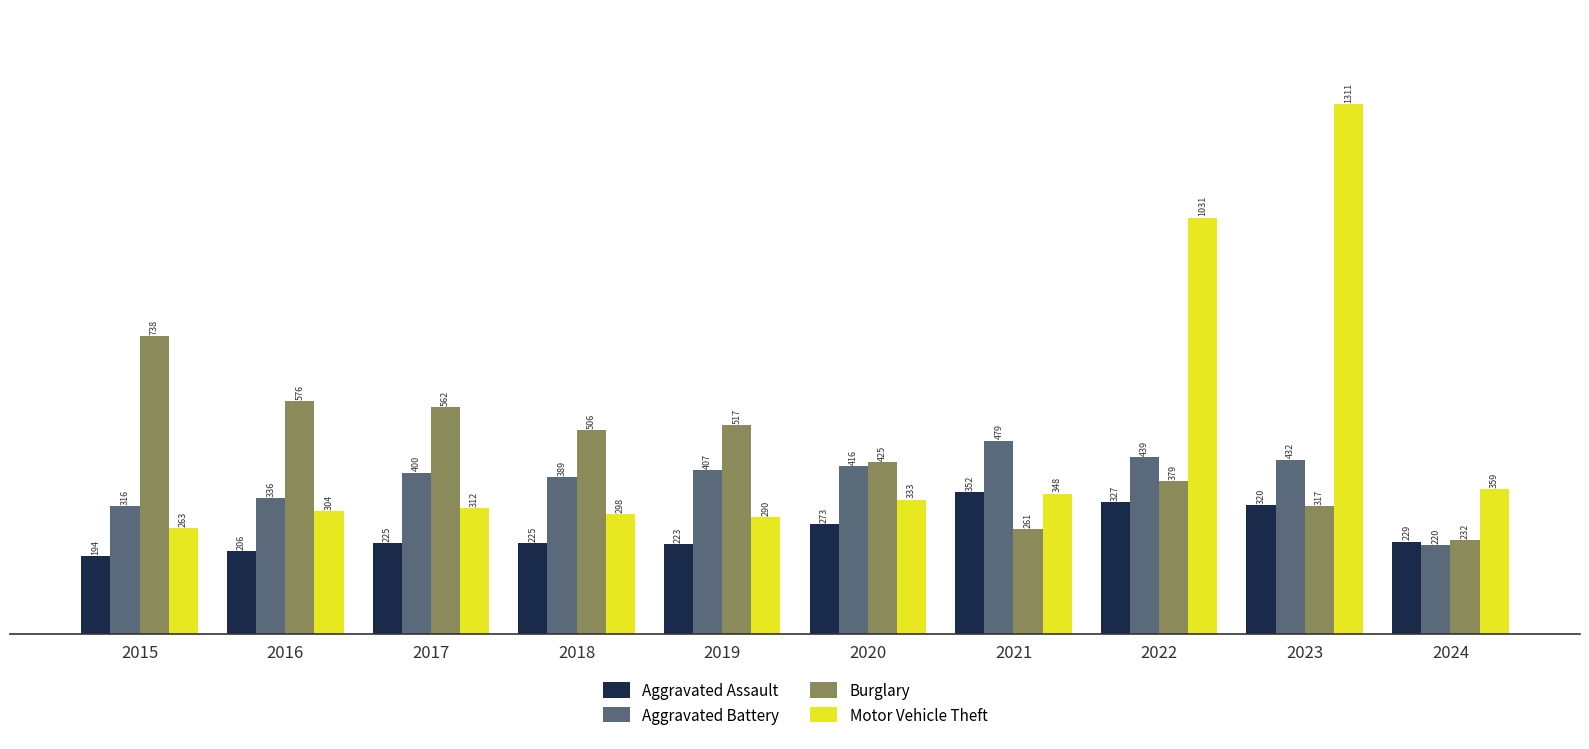

What is the total value across all series at 2022?

2176